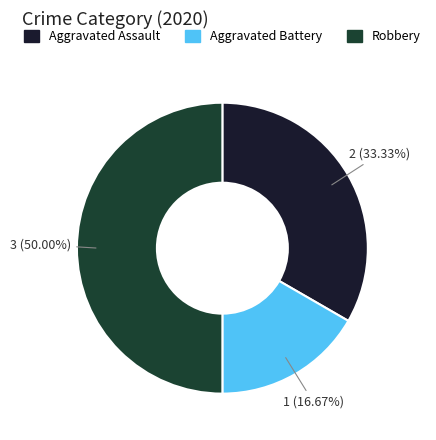

Rank the categories by value from lowest to highest.

Aggravated Battery, Aggravated Assault, Robbery